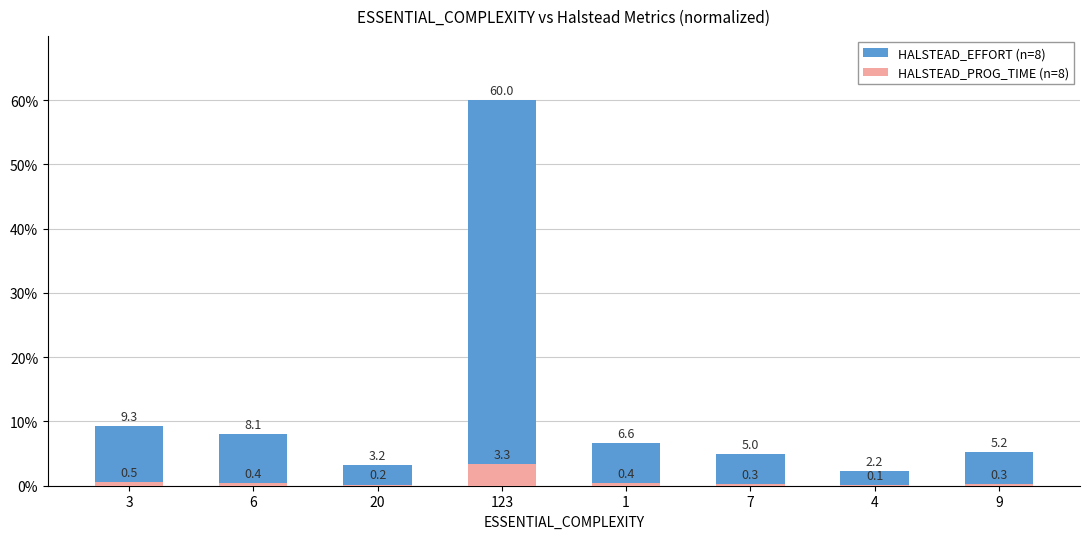

Which series has the widest spread of values?

HALSTEAD_EFFORT (n=8)